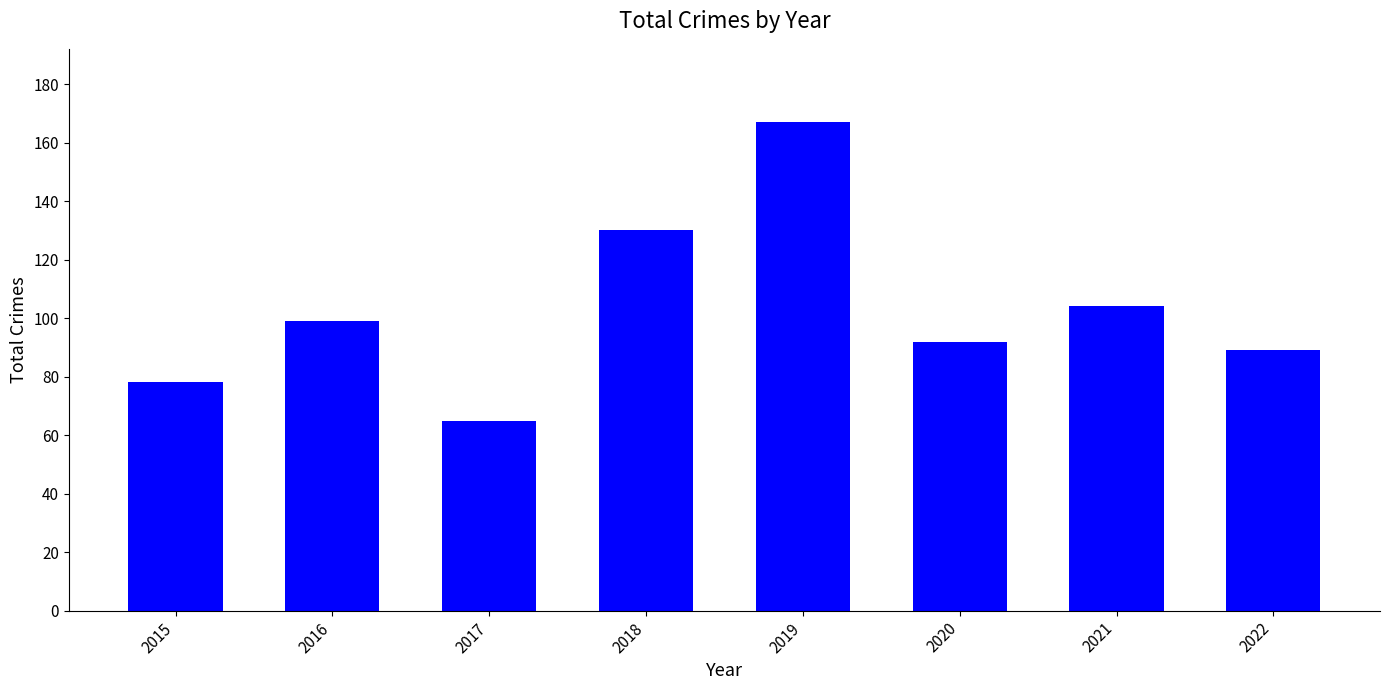

Approximately how many times larger is the value at 2022 compared to 2021?

0.9